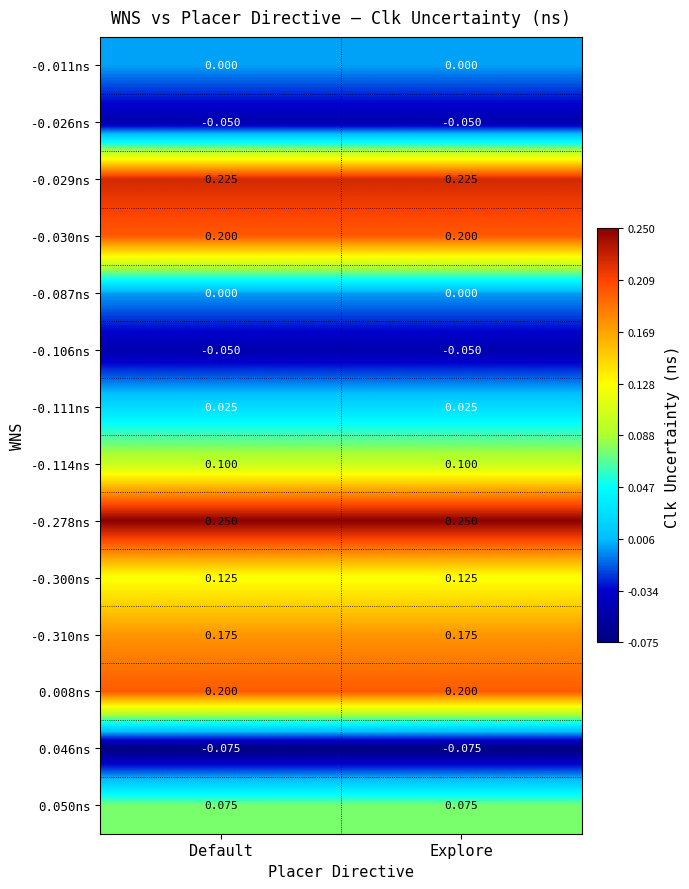

Is the value of -0.111ns at Default greater than the value of -0.114ns at Explore?

No